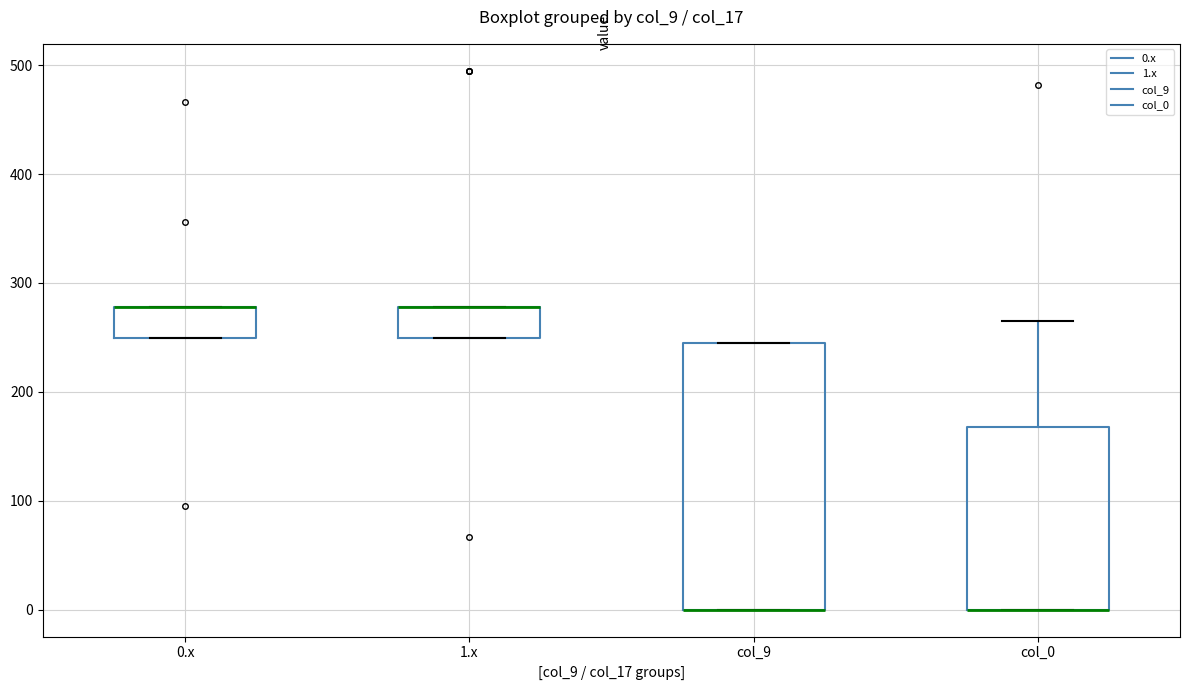

Which box is the tallest, from its lower edge to its upper edge?

col_9